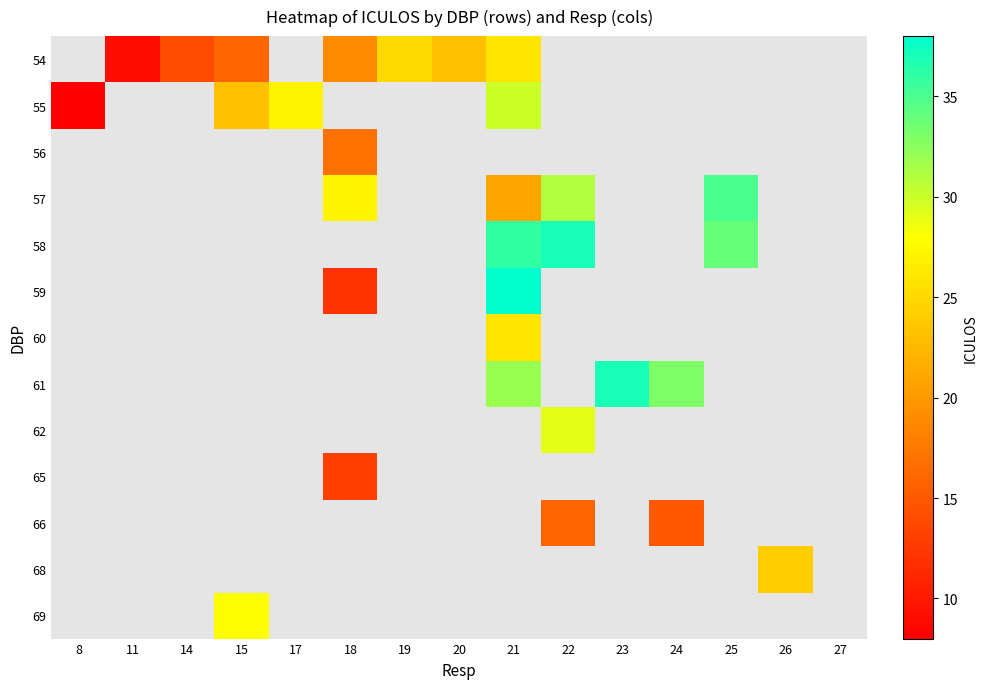

True or false: 61 has a value of 33.0 at 24.

True